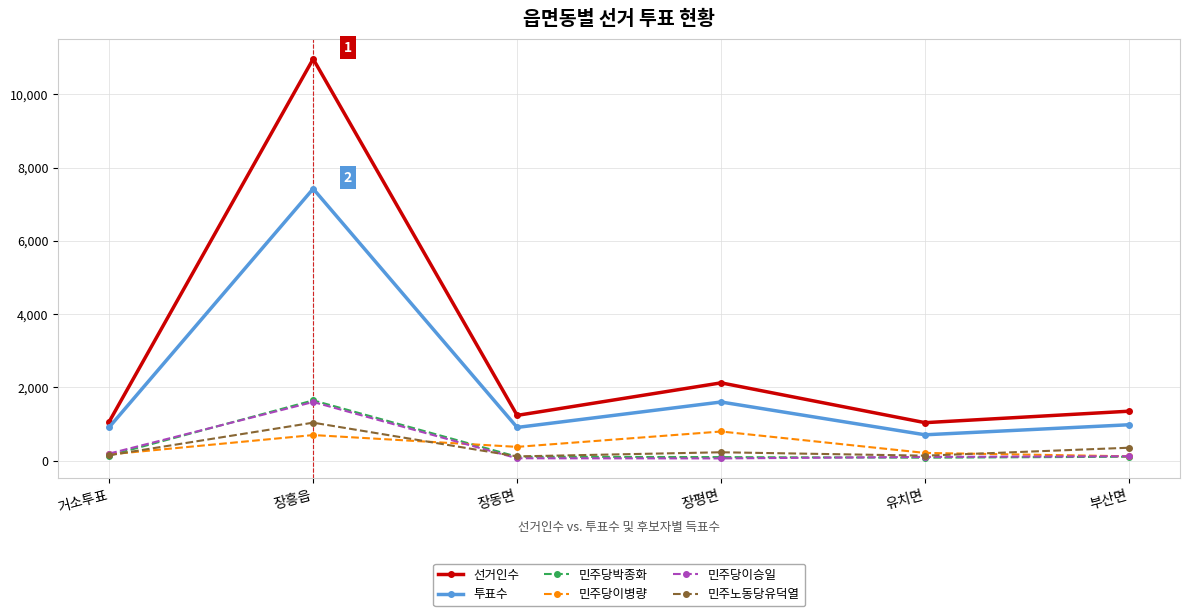

True or false: 선거인수 has more than 1 interior local peaks.

True